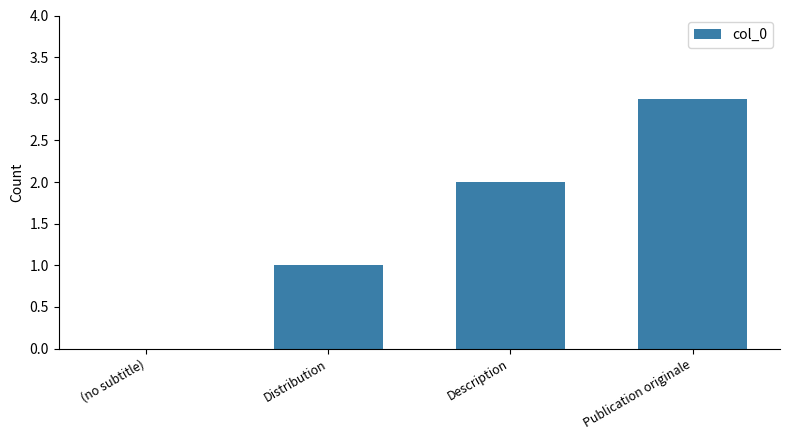

Is it true that the value at Publication originale is 3?

True